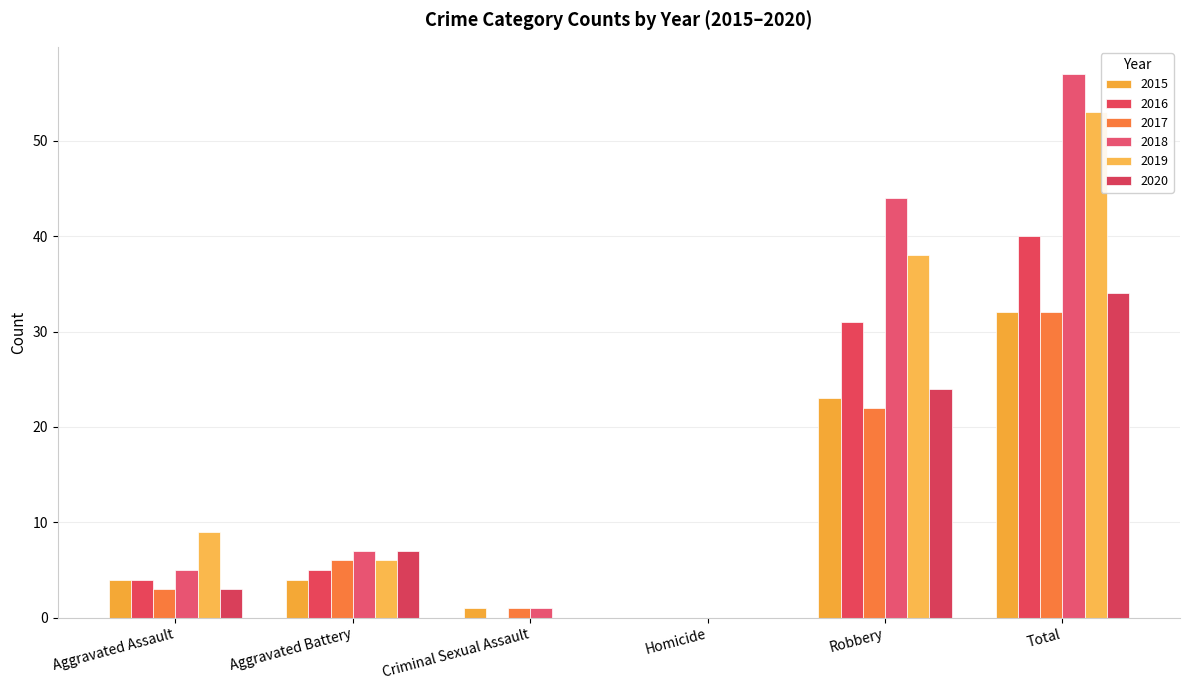

Reading left to right, transcribe all the data shown in this chart.

2015: 4	4	1	0	23	32
2016: 4	5	0	0	31	40
2017: 3	6	1	0	22	32
2018: 5	7	1	0	44	57
2019: 9	6	0	0	38	53
2020: 3	7	0	0	24	34